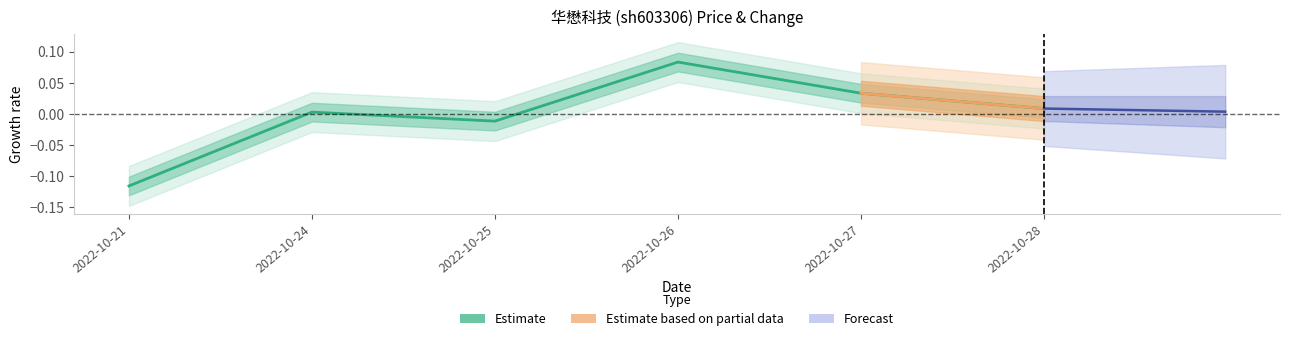

Rank the categories by value from lowest to highest.

2022-10-21, 2022-10-25, 2022-10-24, 2022-10-28, 2022-10-27, 2022-10-26